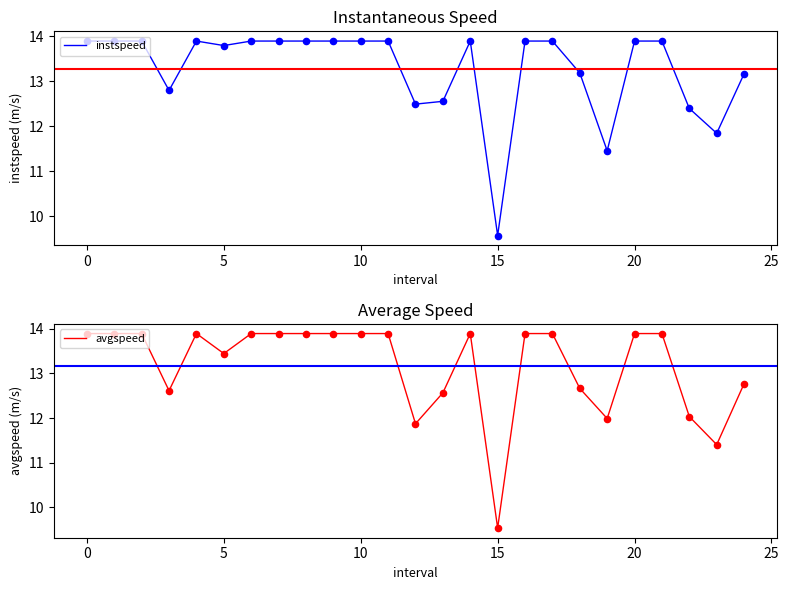

Which series has the largest total across all categories?

instspeed